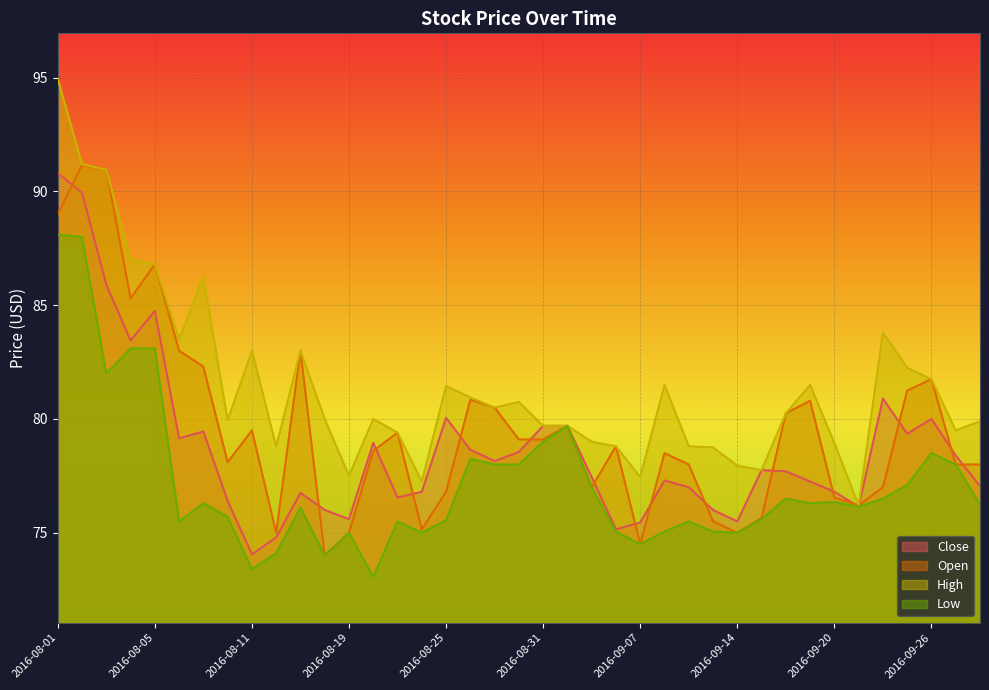

Between 2016-08-04 and 2016-08-11, which series saw the biggest shift?

Low